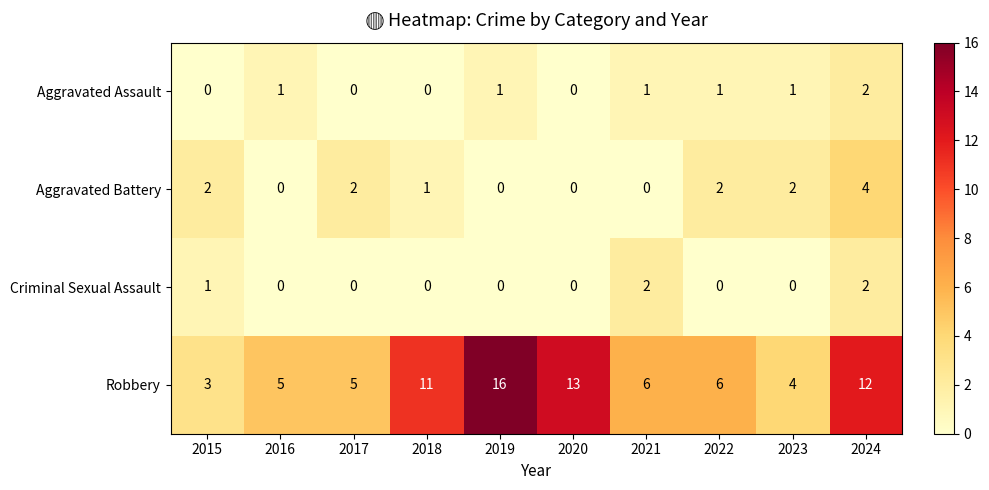

At how many categories does at least one series exceed 15?

1